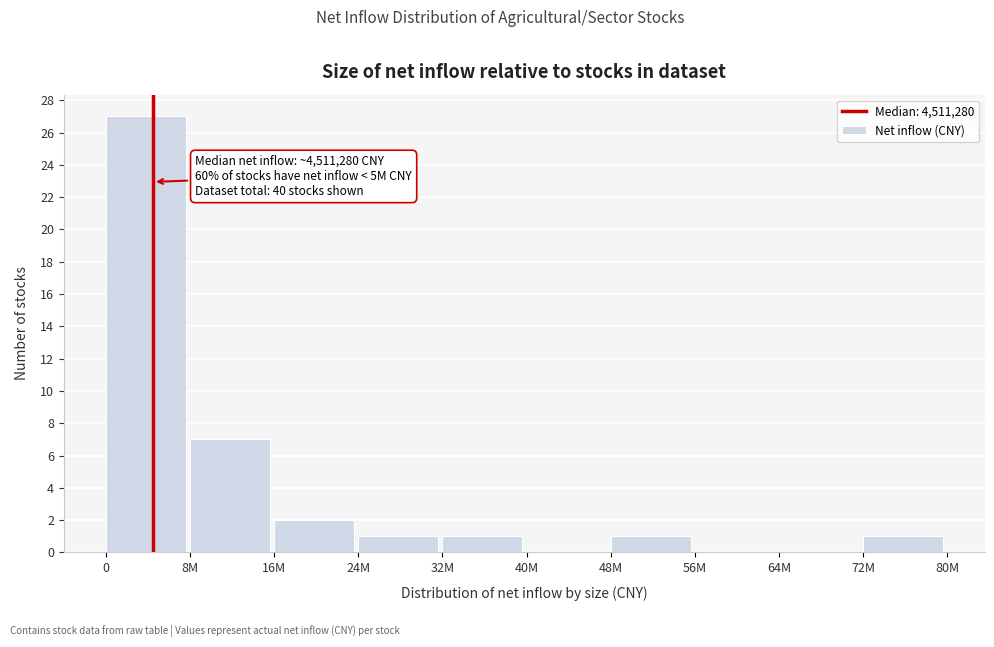

Reading left to right, transcribe all the data shown in this chart.

0=27	8M=7	16M=2	24M=1	32M=1	40M=0	48M=1	56M=0	64M=0	72M=1